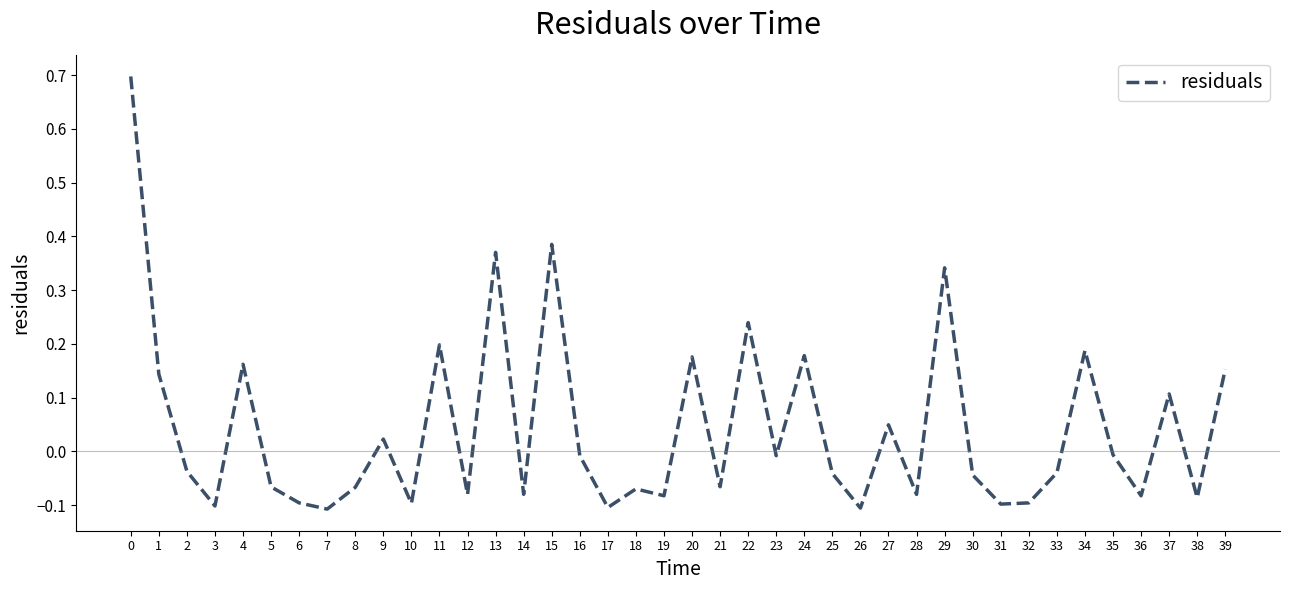

What is the difference between the maximum and minimum values?

0.8